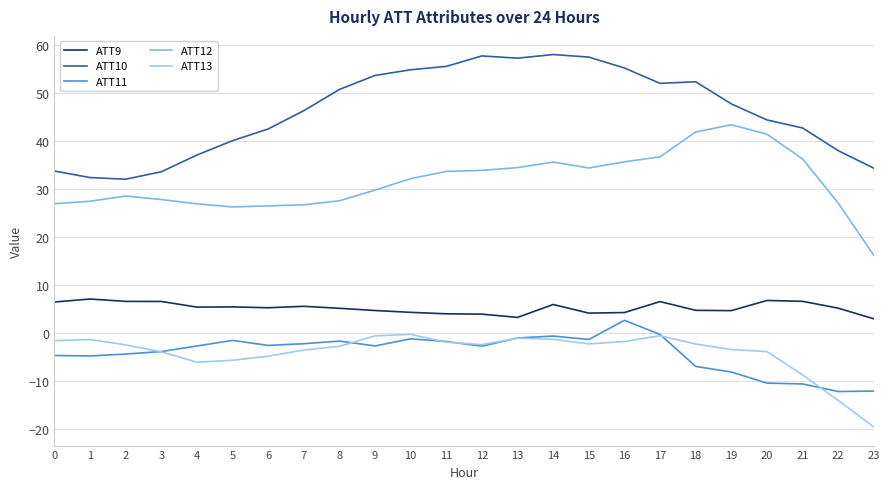

At 10, list the series in order from smallest to largest.

ATT11, ATT13, ATT9, ATT12, ATT10